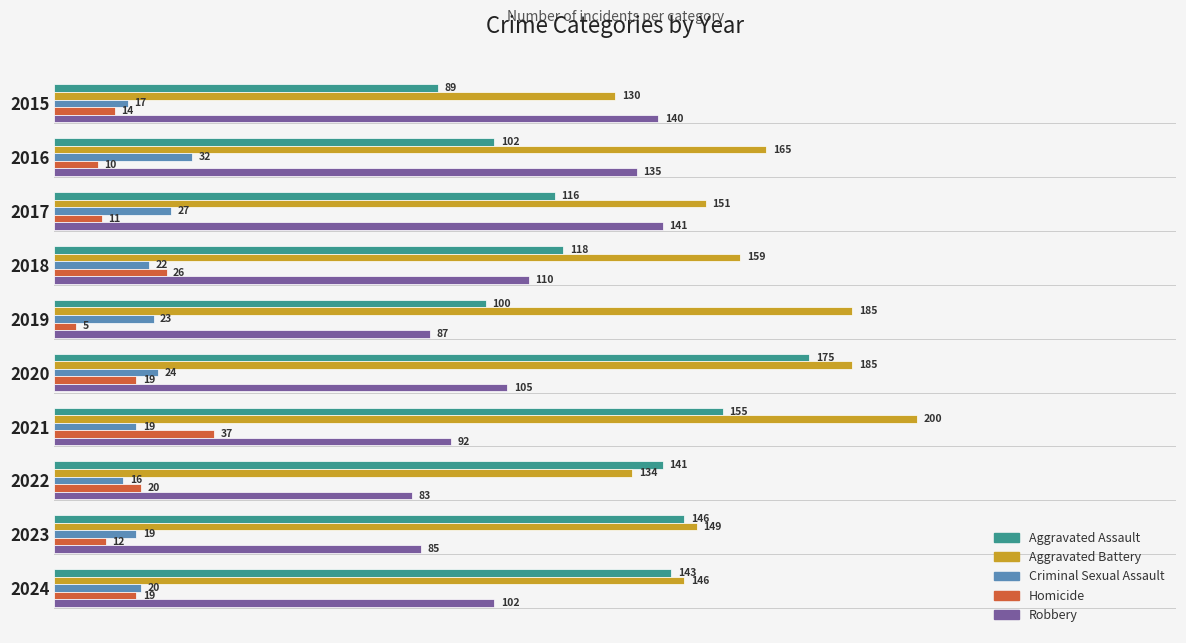

What is the average value of the Homicide series?

17